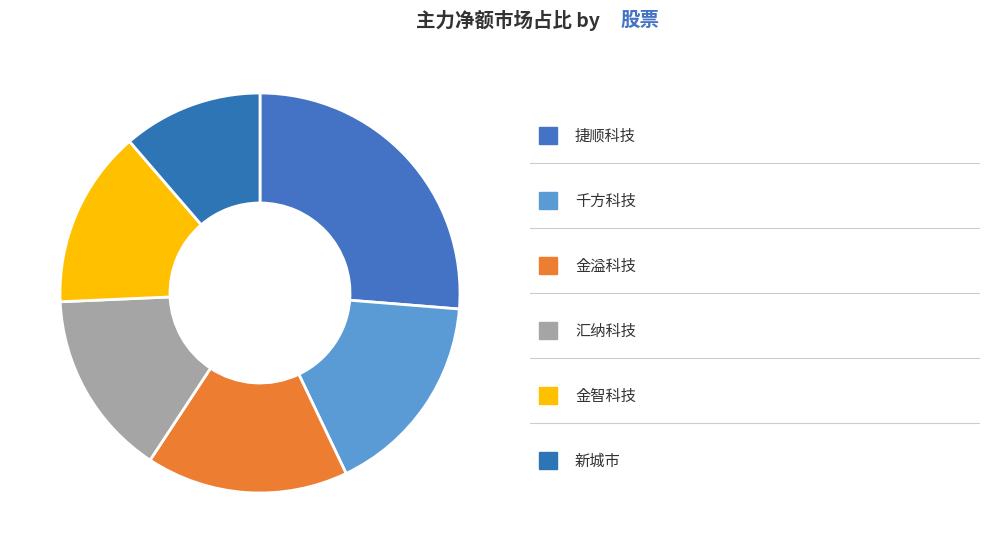

Is there any slice that represents more than half of the pie?

No